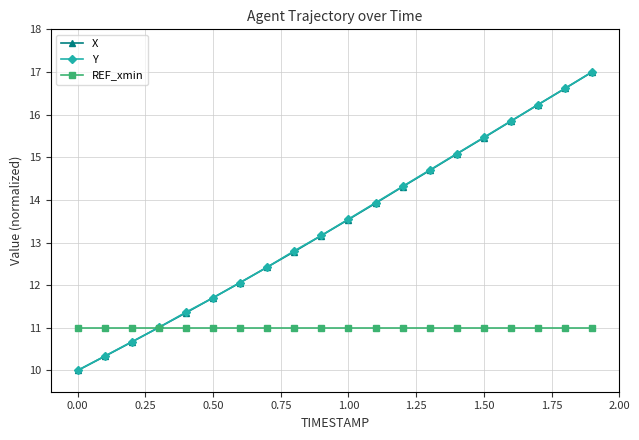

Count the number of categories in the chart.

20